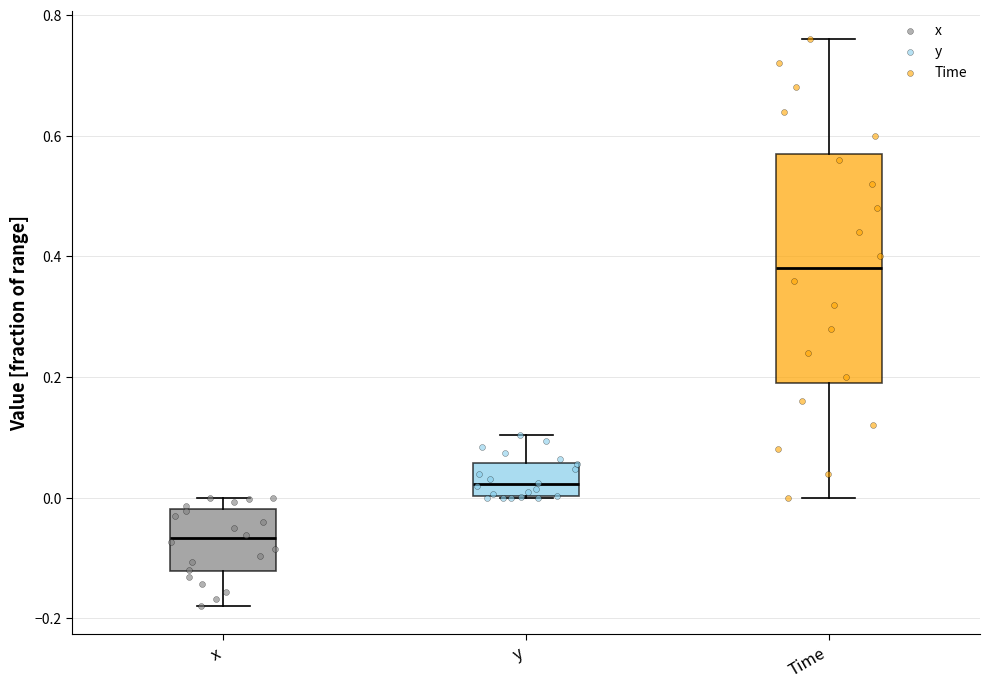

Which box's median line is the lowest?

x